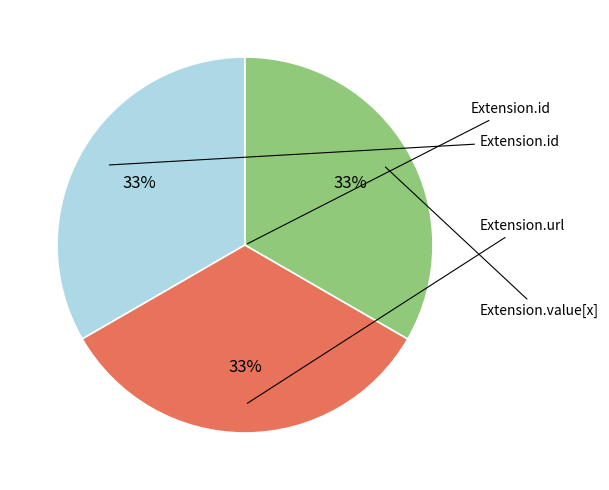

Does any single category account for the majority?

No